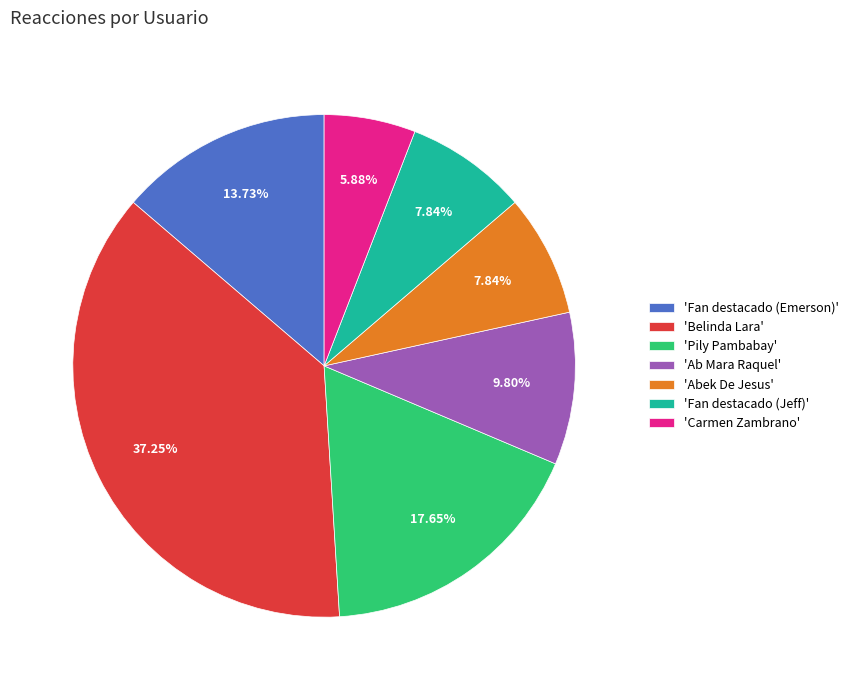

Which has a higher value, 'Fan destacado (Jeff)' or 'Ab Mara Raquel'?

'Ab Mara Raquel'